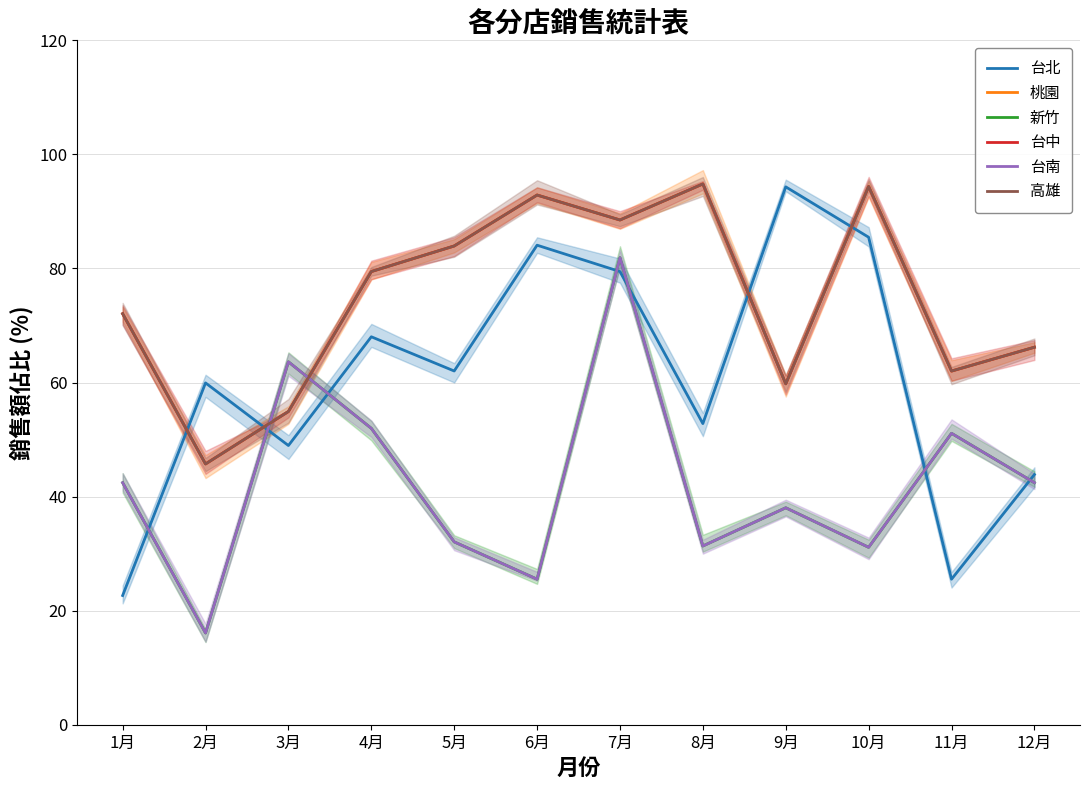

Rank the categories by 新竹 value from lowest to highest.

2月, 6月, 10月, 8月, 5月, 9月, 1月, 12月, 11月, 4月, 3月, 7月